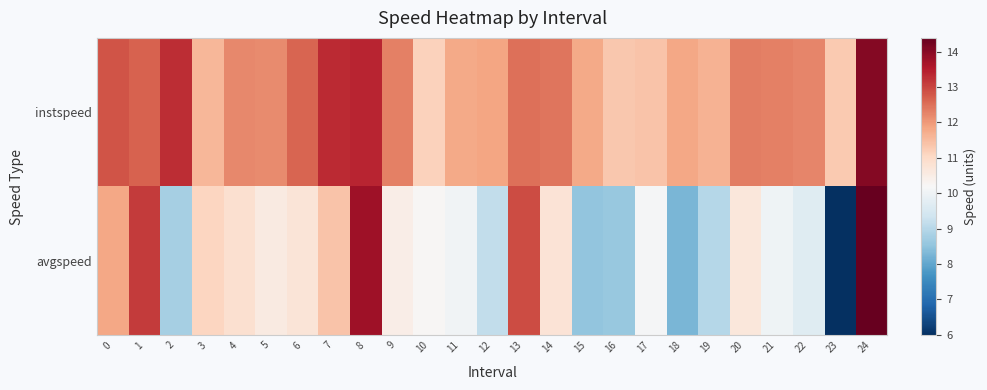

Rank the series by their maximum value, from highest to lowest.

avgspeed, instspeed